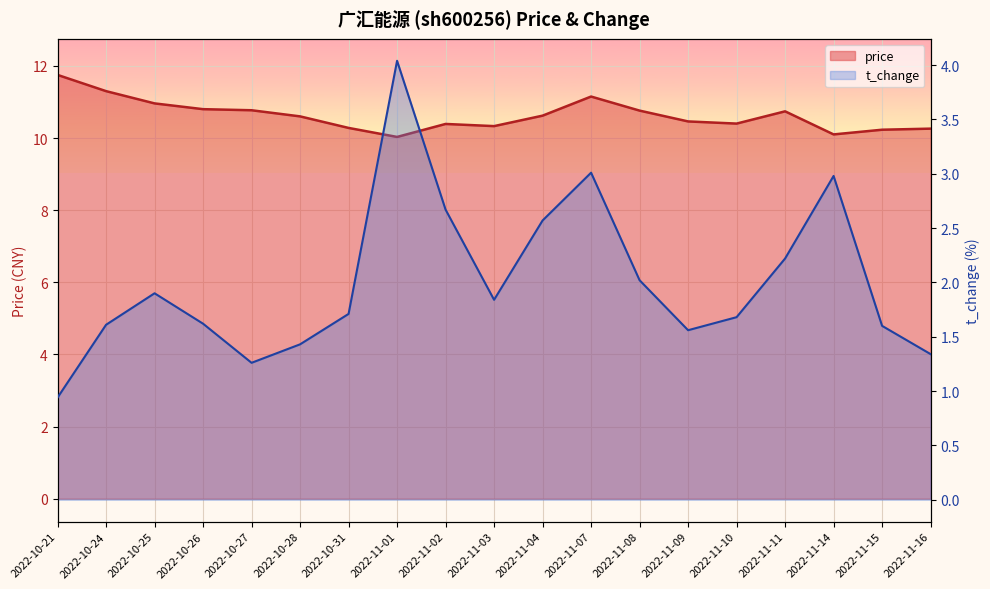

What is the maximum value for t_change?

4.0